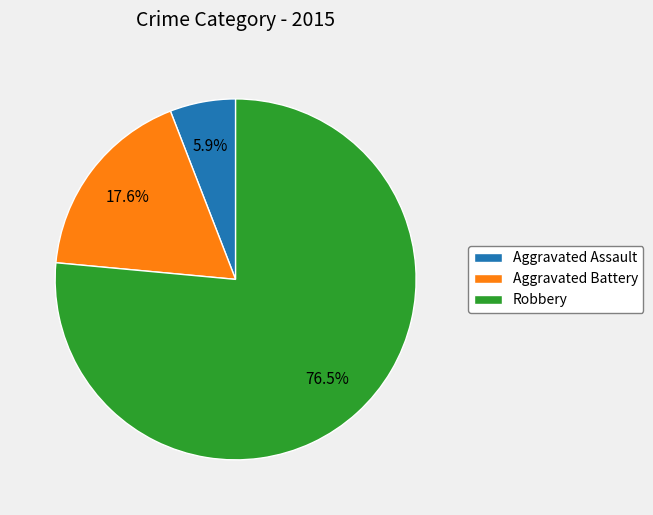

To the nearest percent, what is the difference between the Robbery and Aggravated Assault slice percentages?

71%